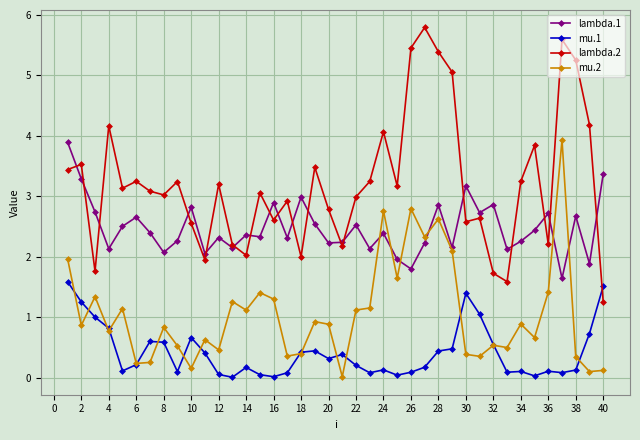

True or false: lambda.1 has more than 2 interior local peaks.

True